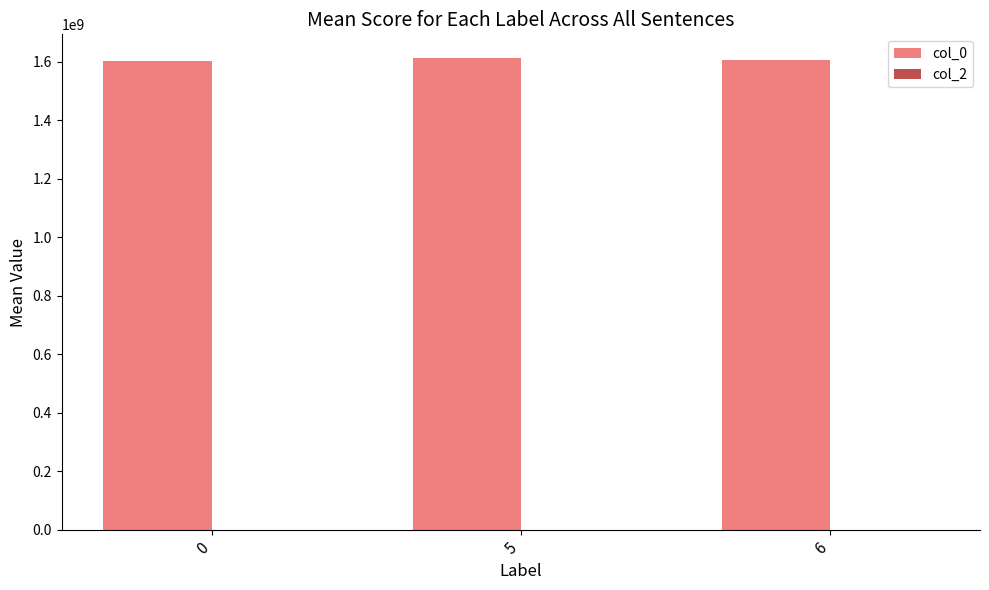

What is the total value across all series at 0?

1603759284.0